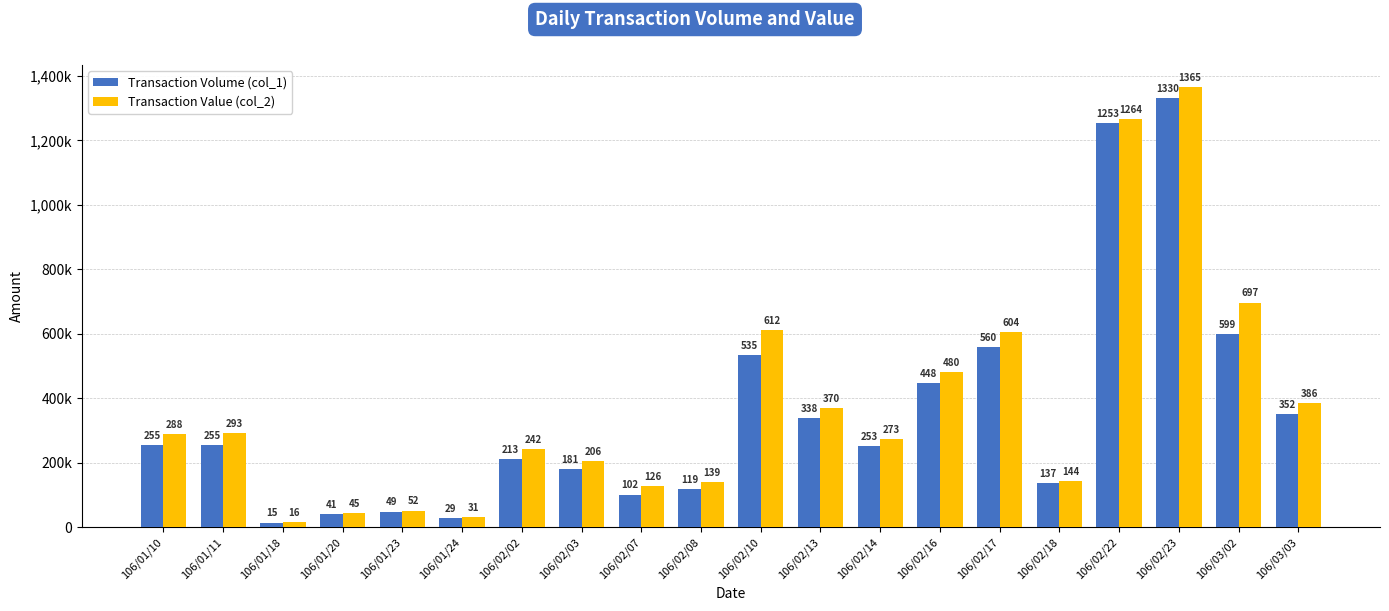

Where is Transaction Volume (col_1) nearest to the value 672500?

106/03/02